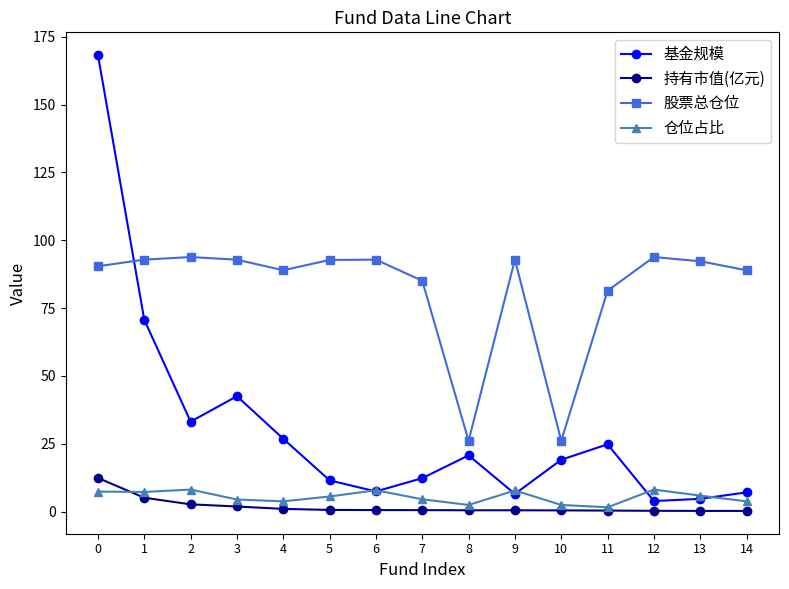

Where is the first local minimum for 基金规模?

2